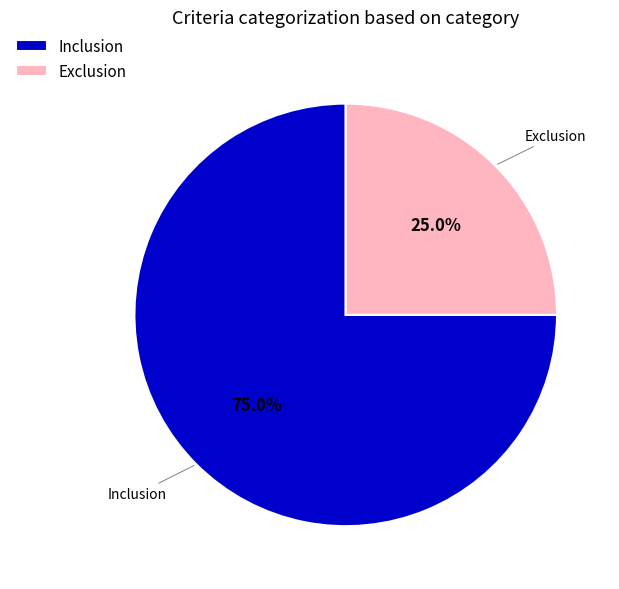

Count the number of slices in the pie.

2